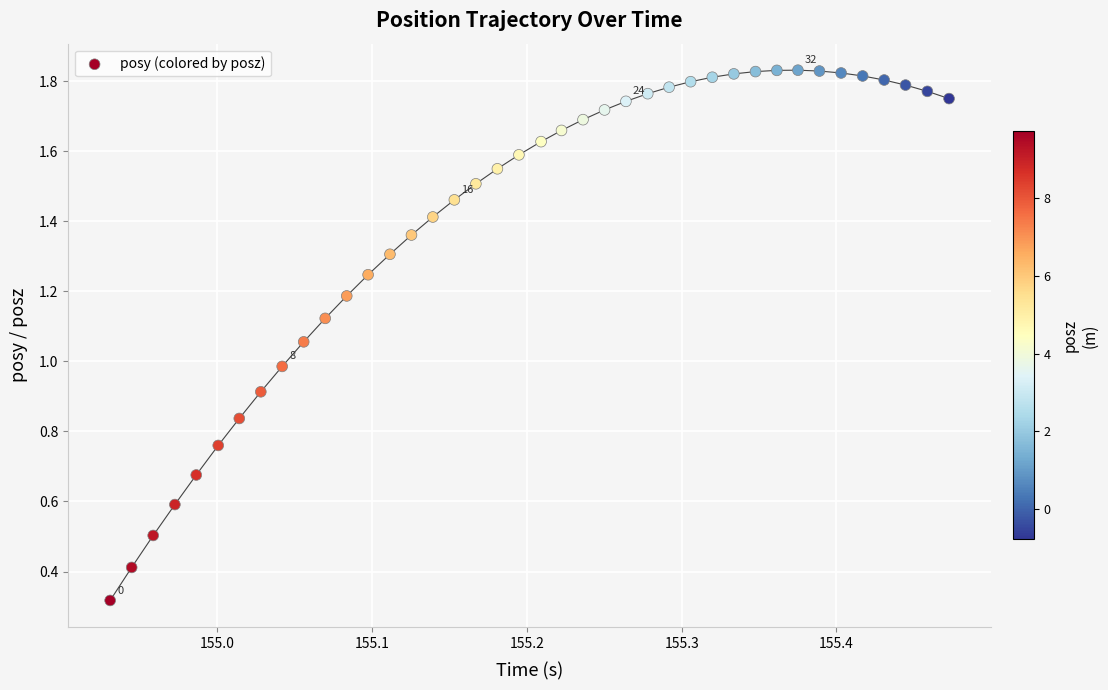

What is the range of X values (max minus min)?

0.5